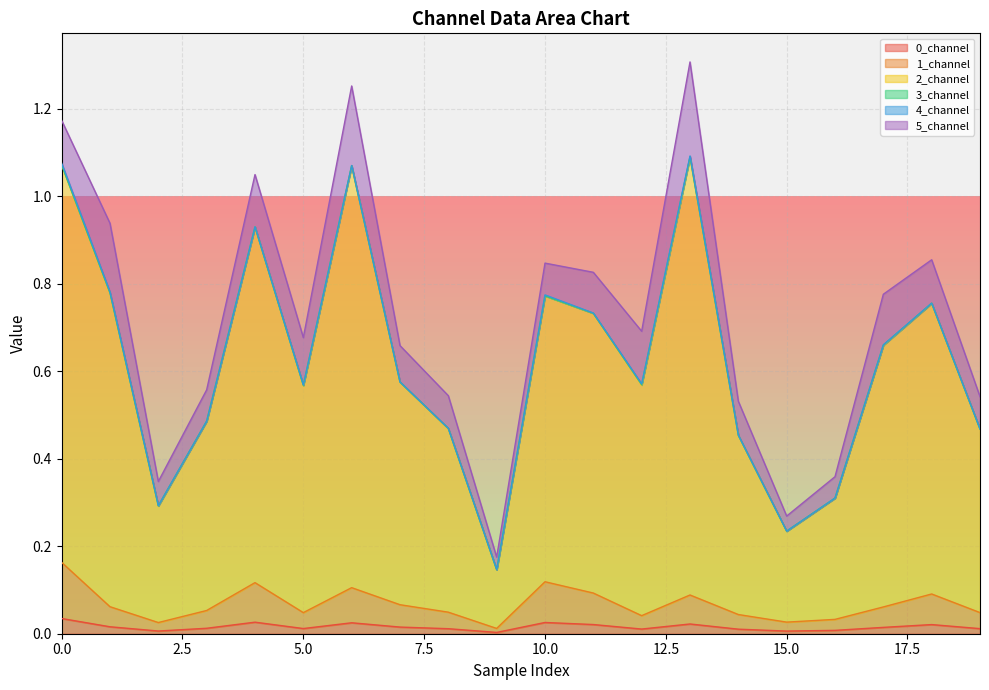

Does the chart have visible grid lines?

Yes